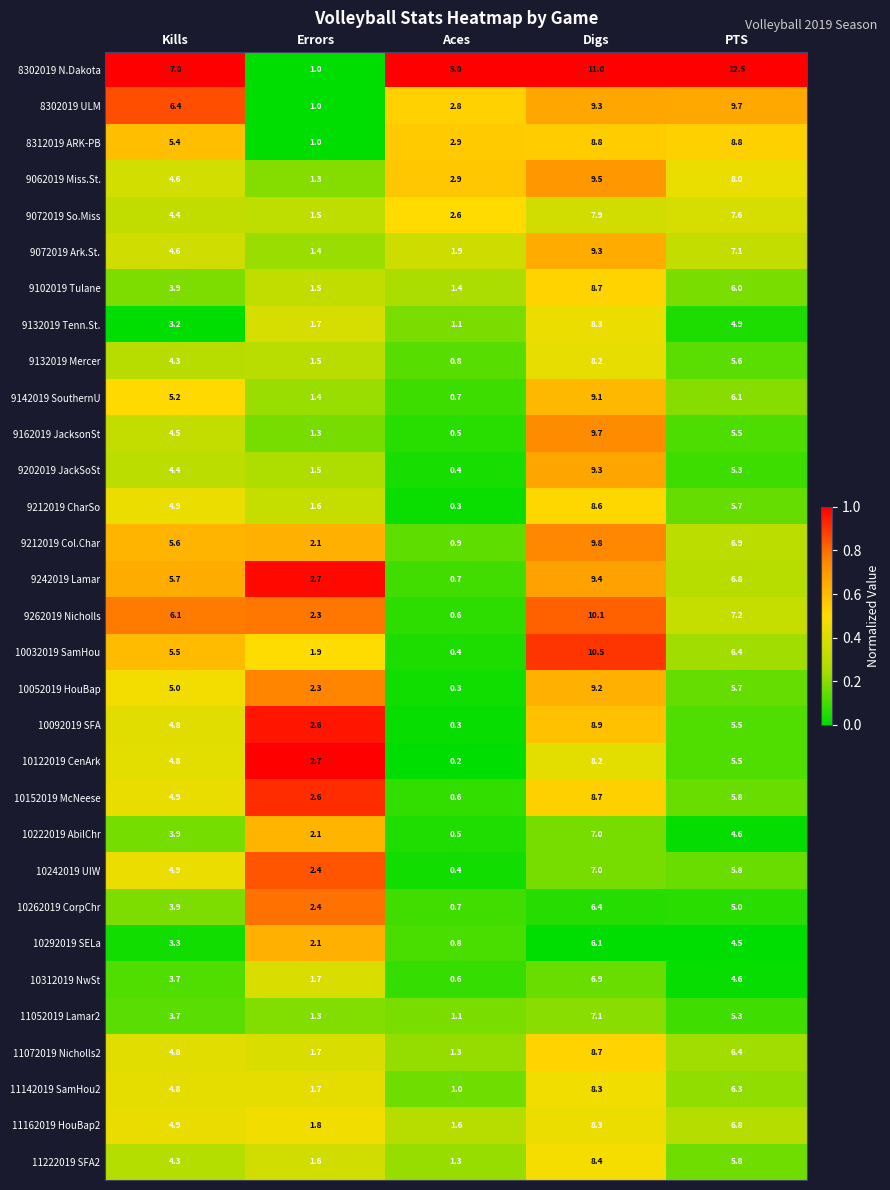

Between Aces and Digs, which series saw the biggest shift?

10032019 SamHou